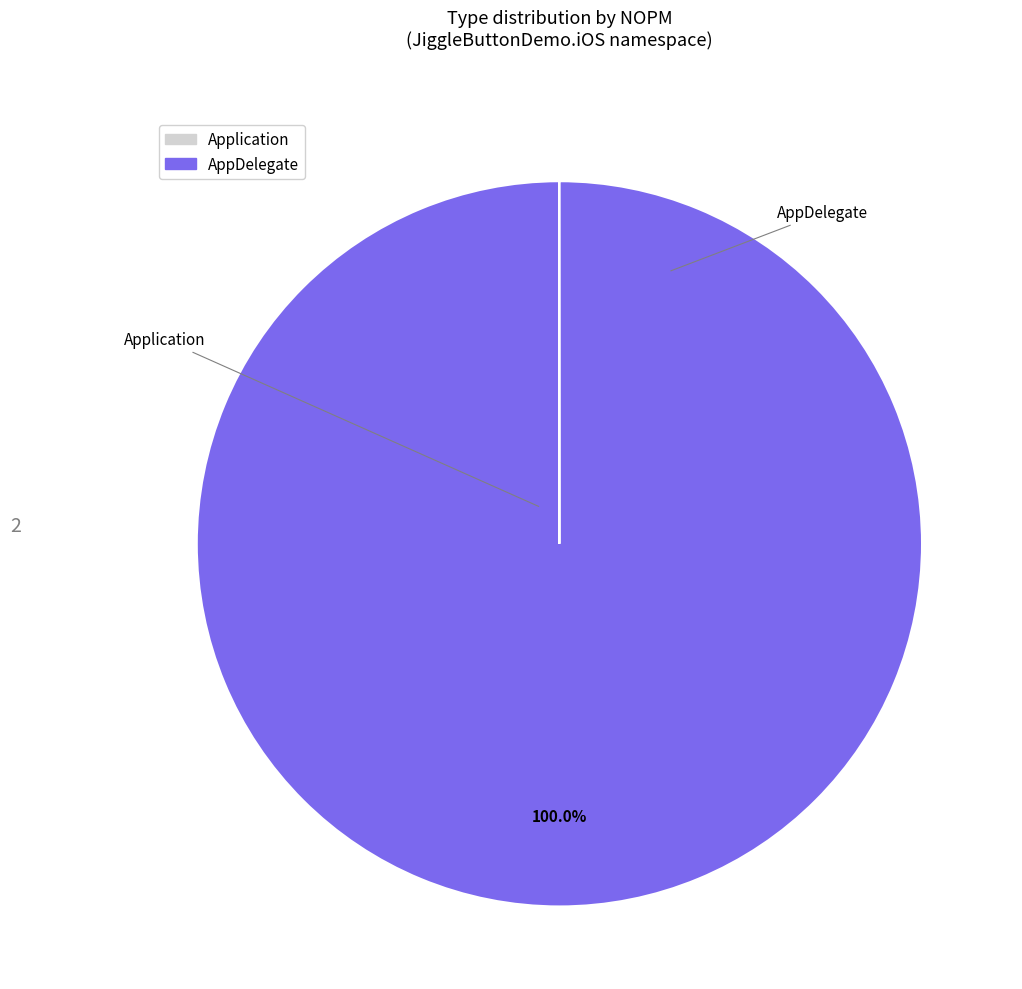

Does AppDelegate represent more than half of the total?

Yes